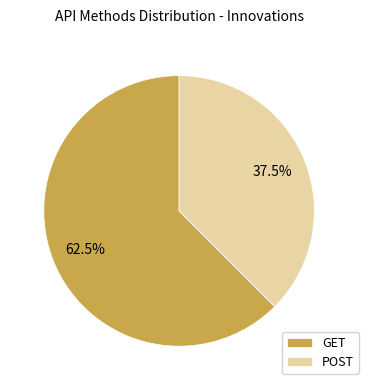

Approximately how many times larger is the value at POST compared to GET?

0.6